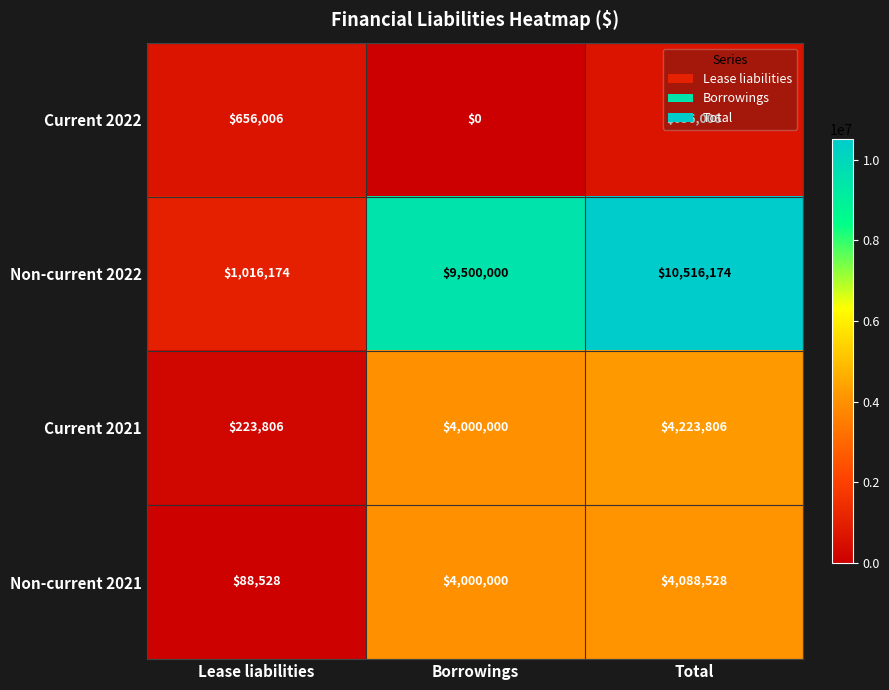

Rank the series by their maximum value, from highest to lowest.

Non-current 2022, Current 2021, Non-current 2021, Current 2022